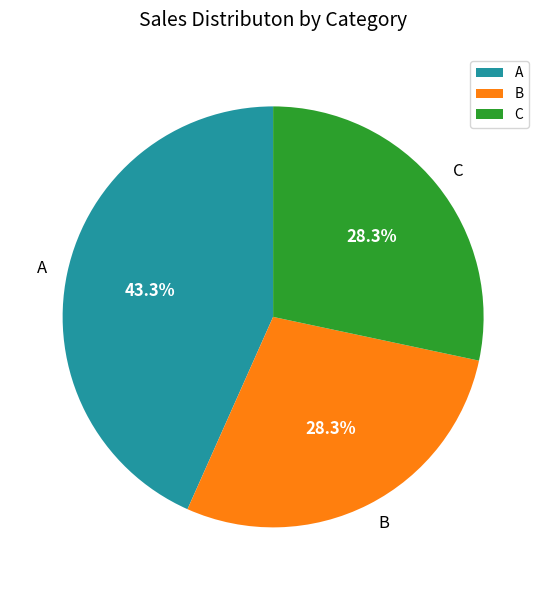

Which slice is the largest?

A